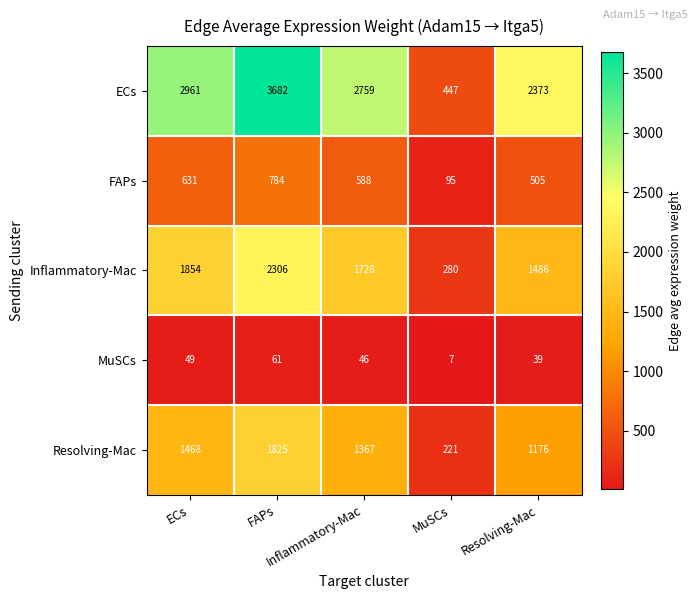

At how many categories does at least one series exceed 2511?

3